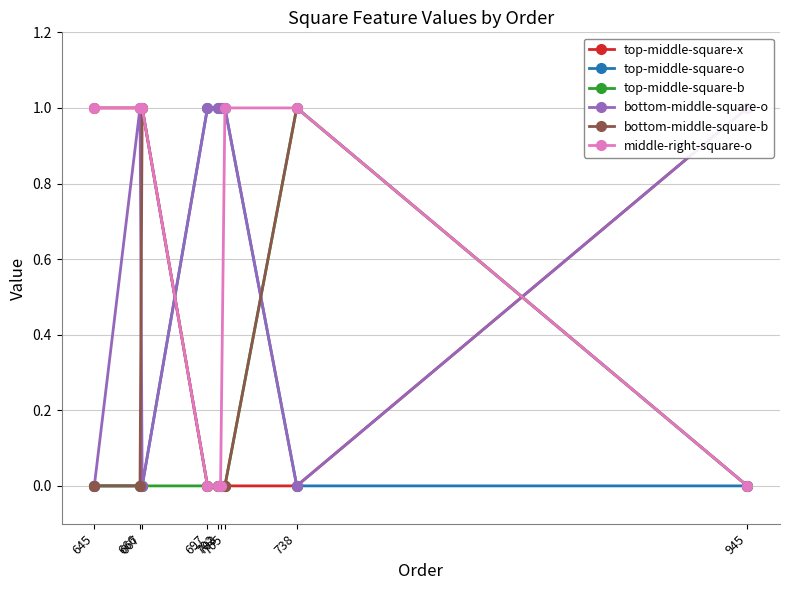

What are all the series names shown in the legend?

top-middle-square-x, top-middle-square-o, top-middle-square-b, bottom-middle-square-o, bottom-middle-square-b, middle-right-square-o